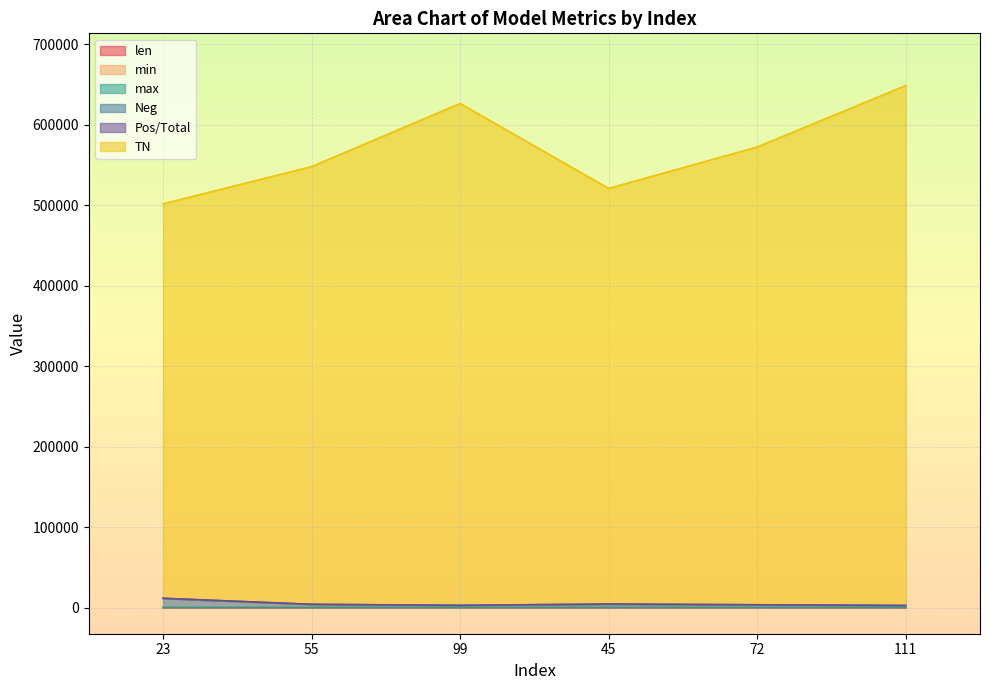

How many lines are shown in the chart?

6